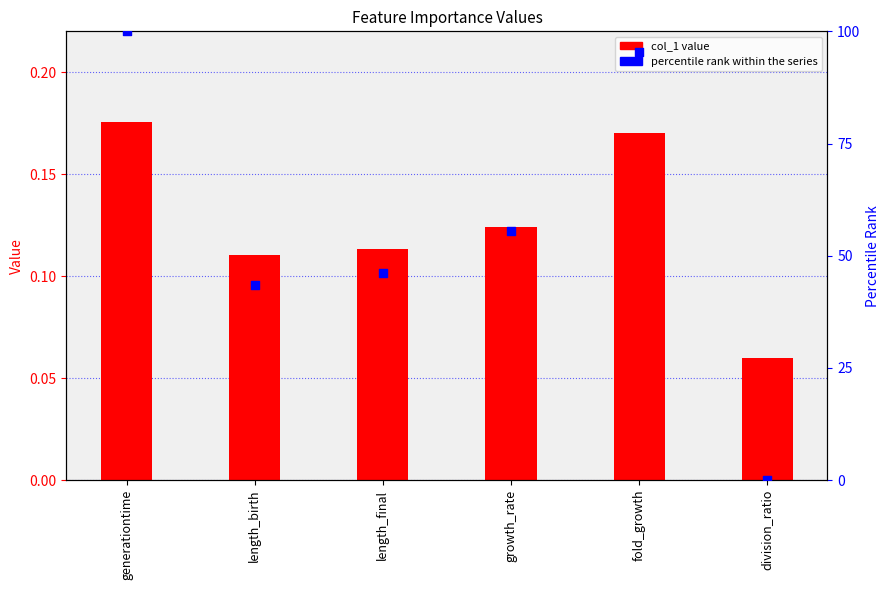

Which series contains the highest Y value?

percentile rank within the series